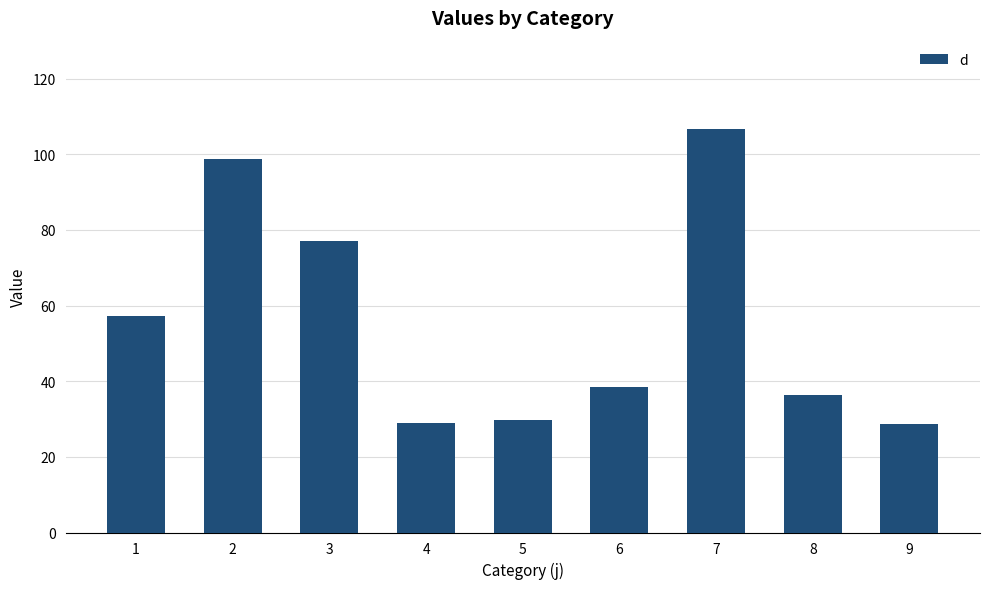

Which has a higher value, 6 or 2?

2